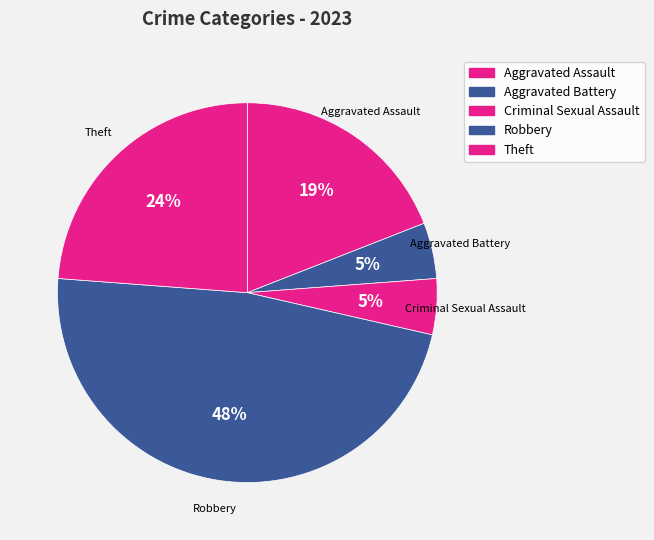

The Robbery slice represents 55% of the pie. True or false?

False